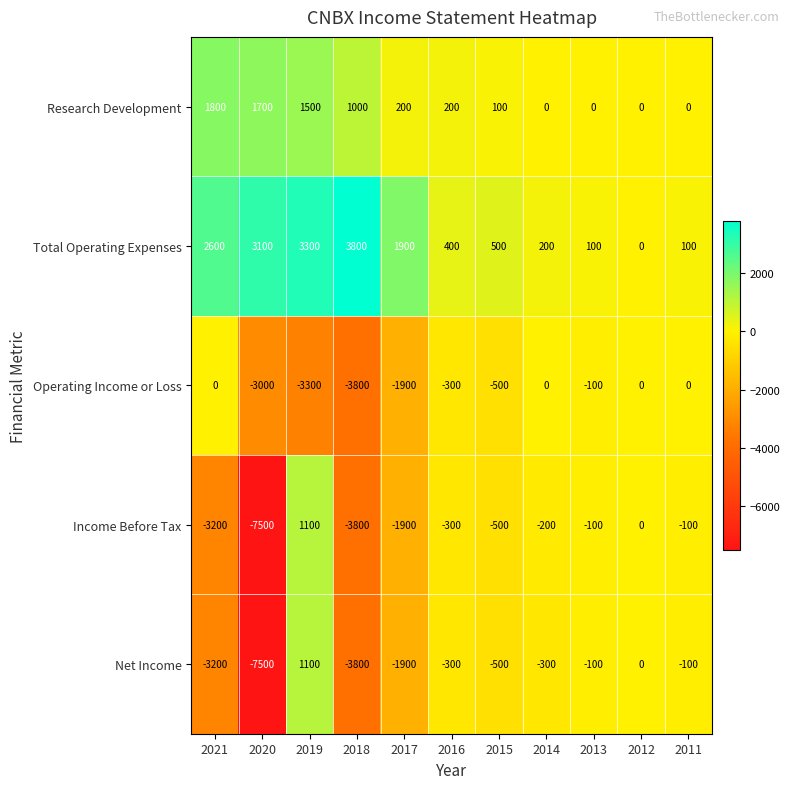

Between 2019 and 2011, which series saw the biggest shift?

Operating Income or Loss